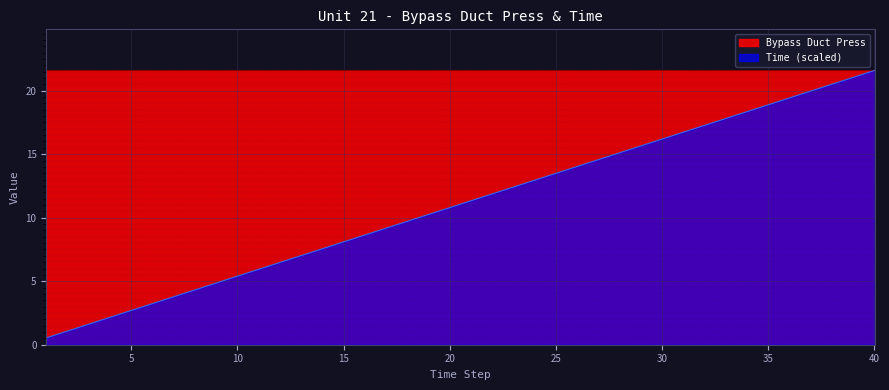

Where is Bypass Duct Press nearest to the value 21?

1